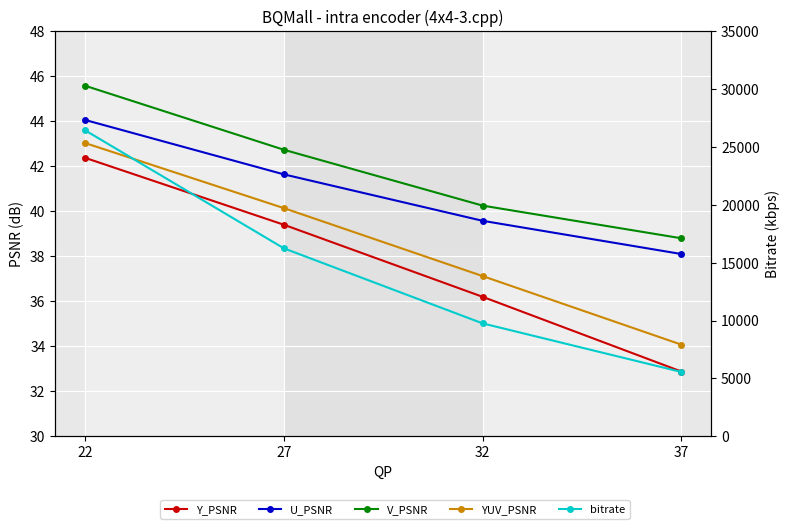

Between 32 and 37, which is larger?

32